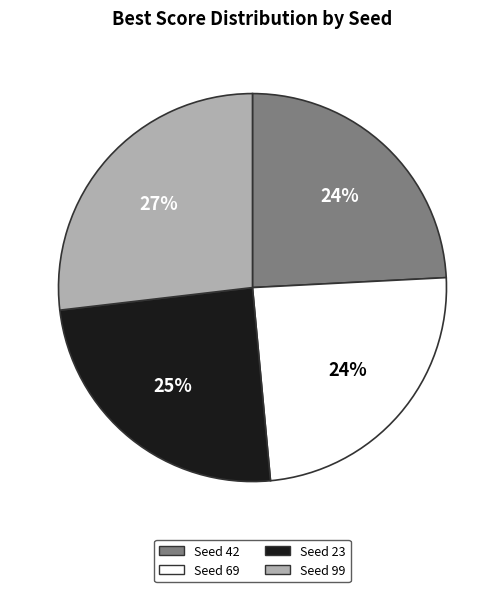

Does any single category account for the majority?

No